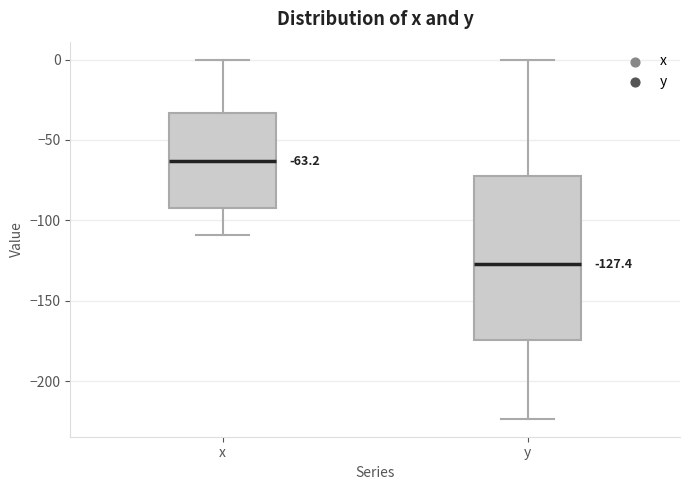

Which box has the lowest median line?

y